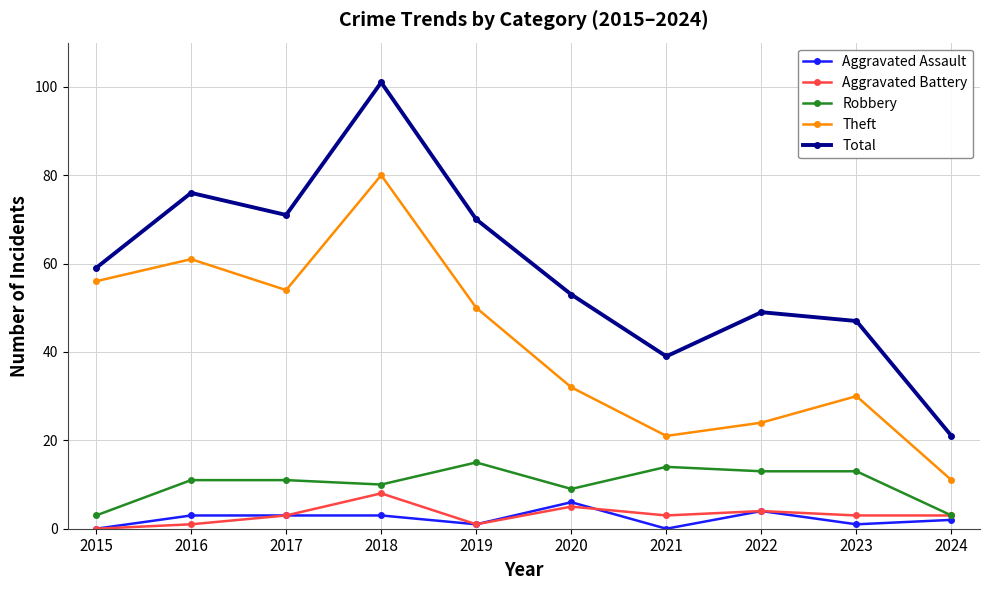

At which category does Total reach its first local peak?

2016